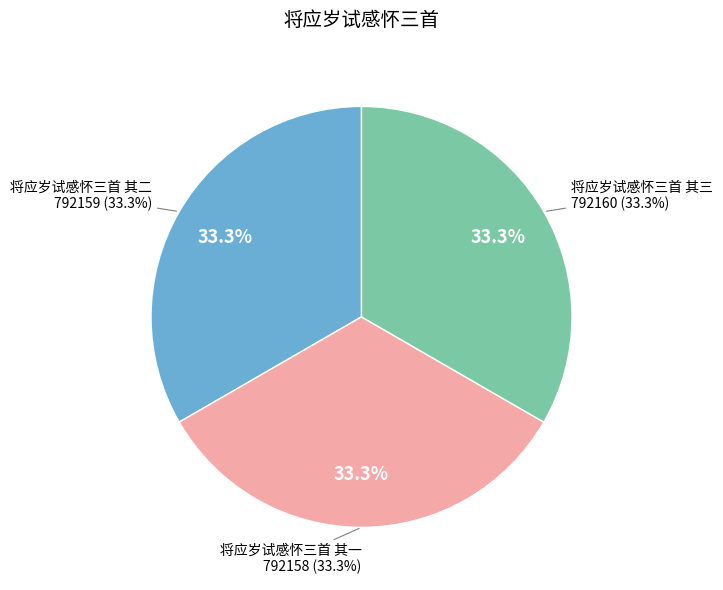

Combined, what portion of the pie is 将应岁试感怀三首 其三 and 将应岁试感怀三首 其二?

66.7%